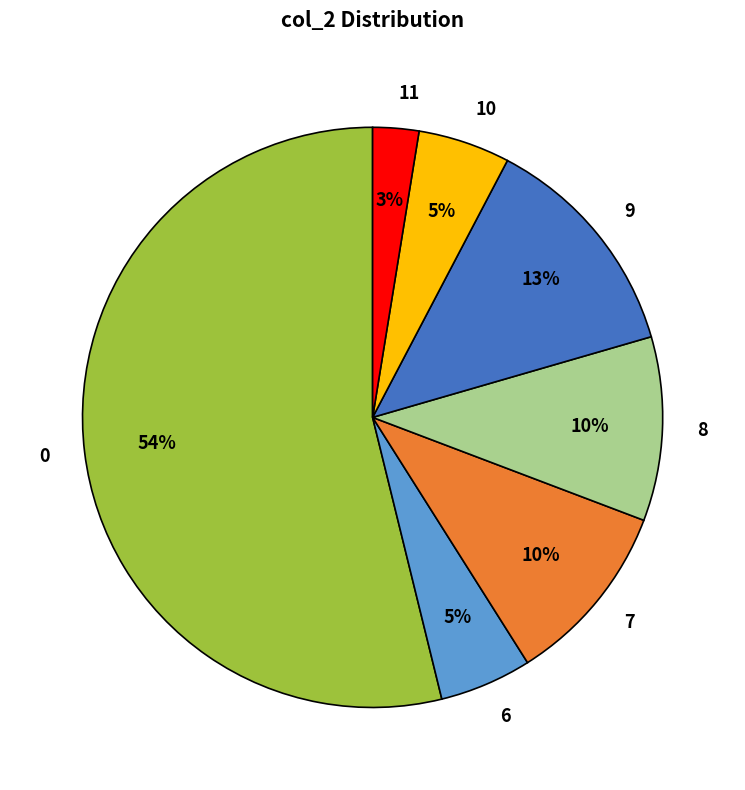

Does any single category account for the majority?

Yes